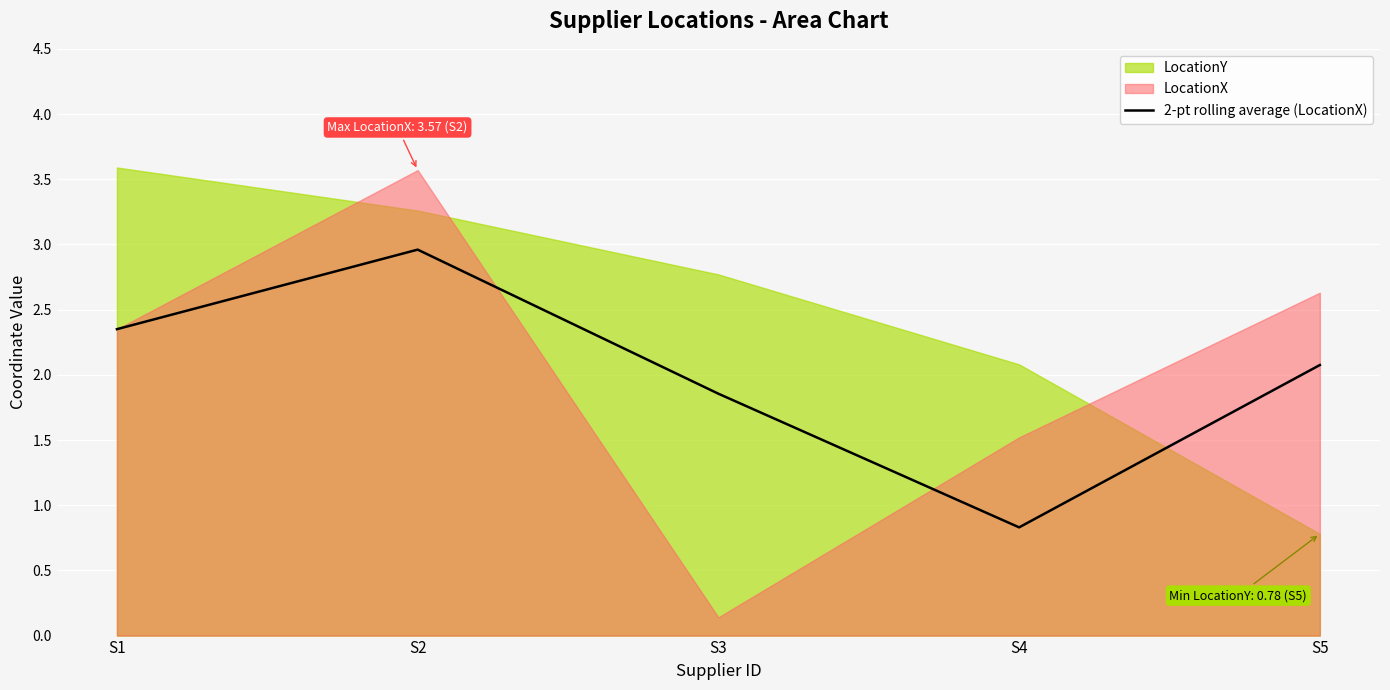

What is the change in value from S1 to S4?

-1.5